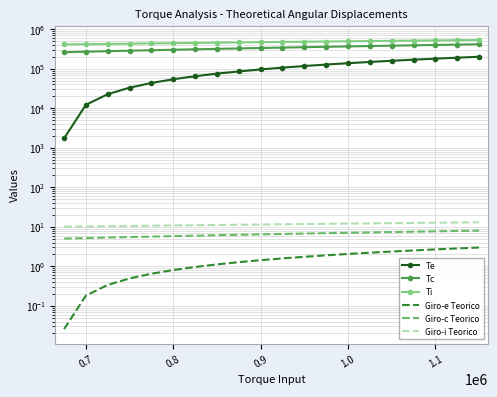

What is the difference between the maximum and minimum values in the Giro-e Teorico series?

3.0